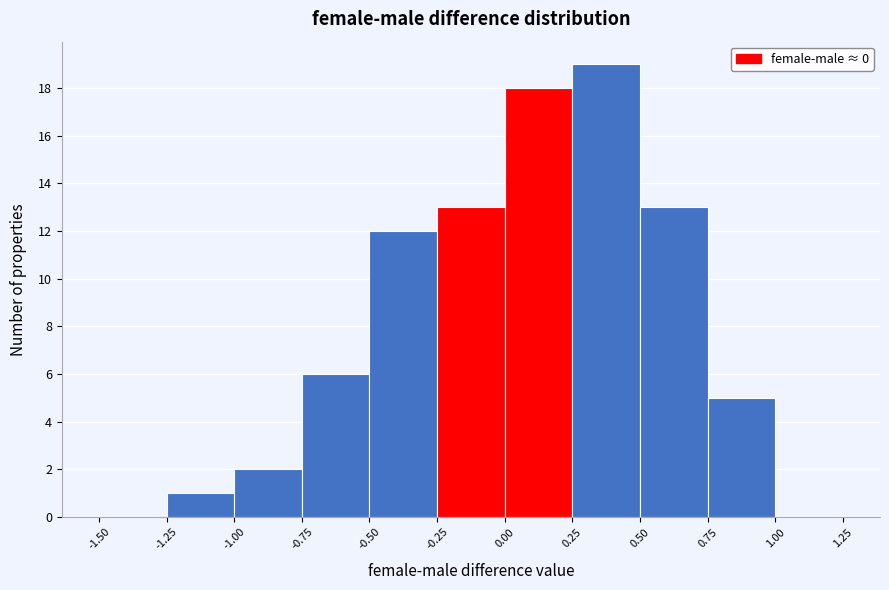

Reading left to right, list every bar in this chart as the range it spans on the x-axis followed by its height. The values are not printed on the chart, so give them approximately, as read against the axis.

-1.50 to -1.25: 0
-1.25 to -1.00: 1
-1.00 to -0.75: 2
-0.75 to -0.50: 6
-0.50 to -0.25: 12
-0.25 to 0.00: 13
0.00 to 0.25: 18
0.25 to 0.50: 19
0.50 to 0.75: 13
0.75 to 1.00: 5
1.00 to 1.25: 0